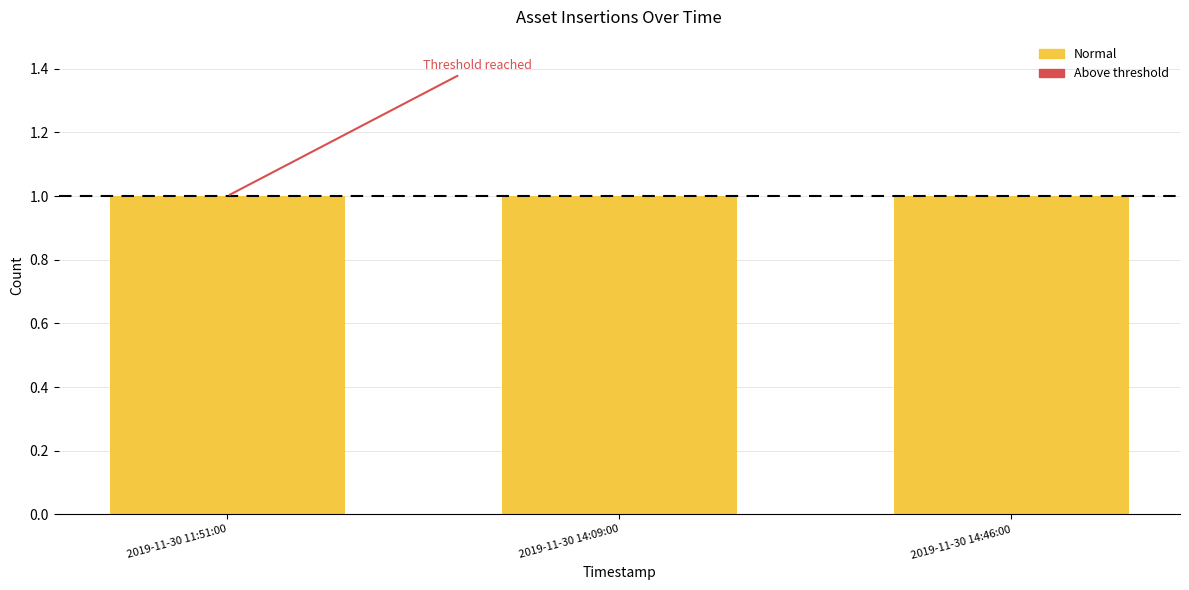

How many groups of bars are there?

3